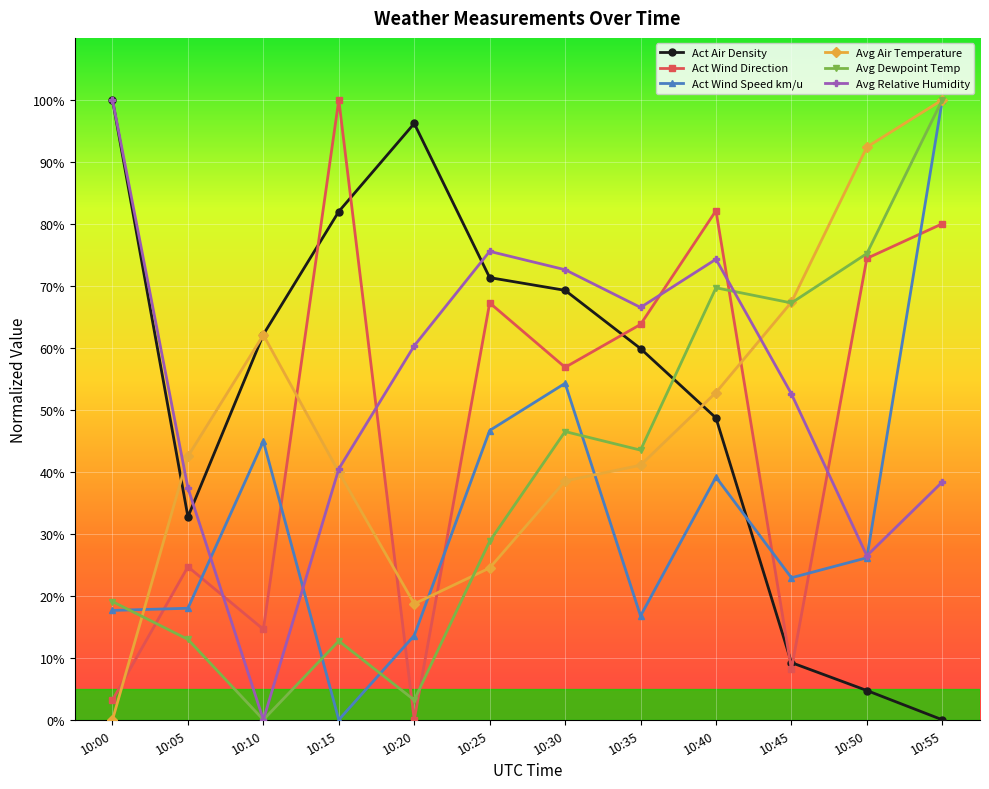

Does the chart display data point markers on the line(s)?

Yes